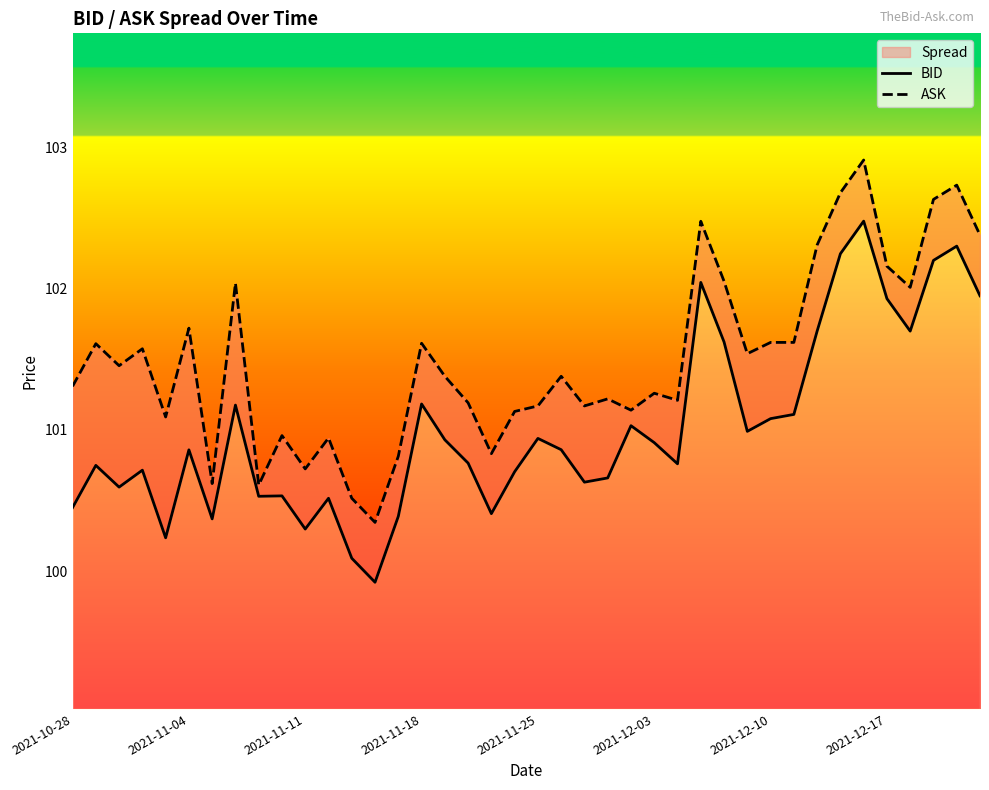

At how many categories does at least one series exceed 100?

40